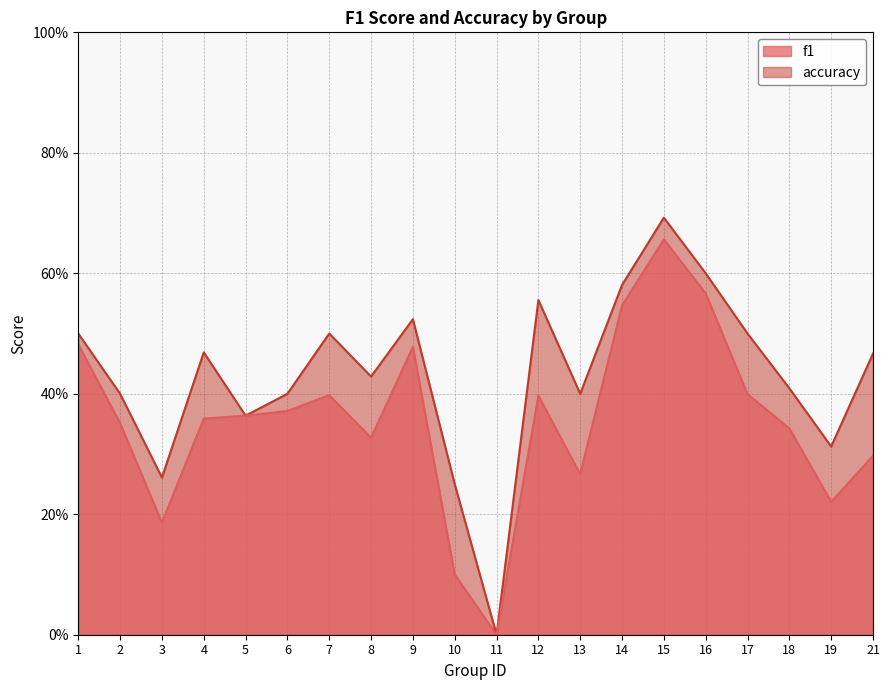

How many values in f1 are above zero?

19